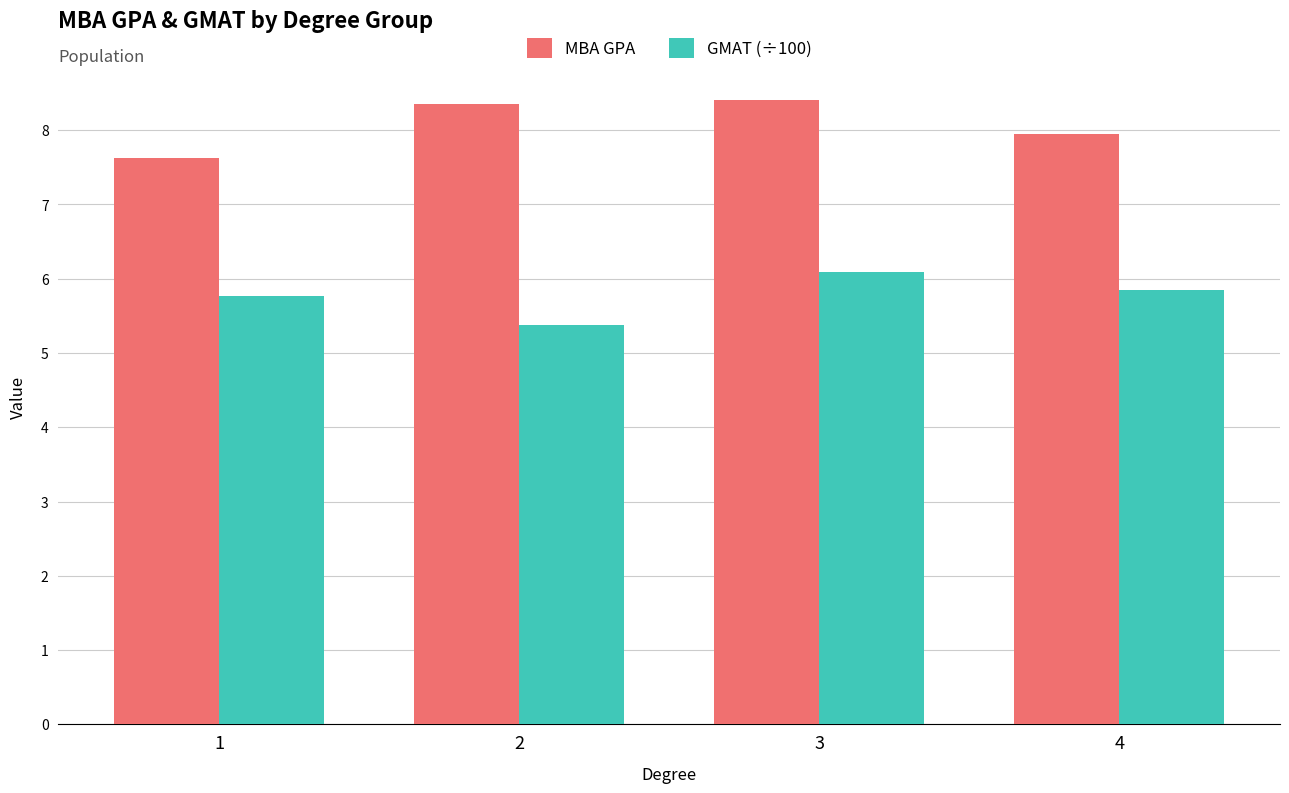

Which category has the lowest value across all series?

2